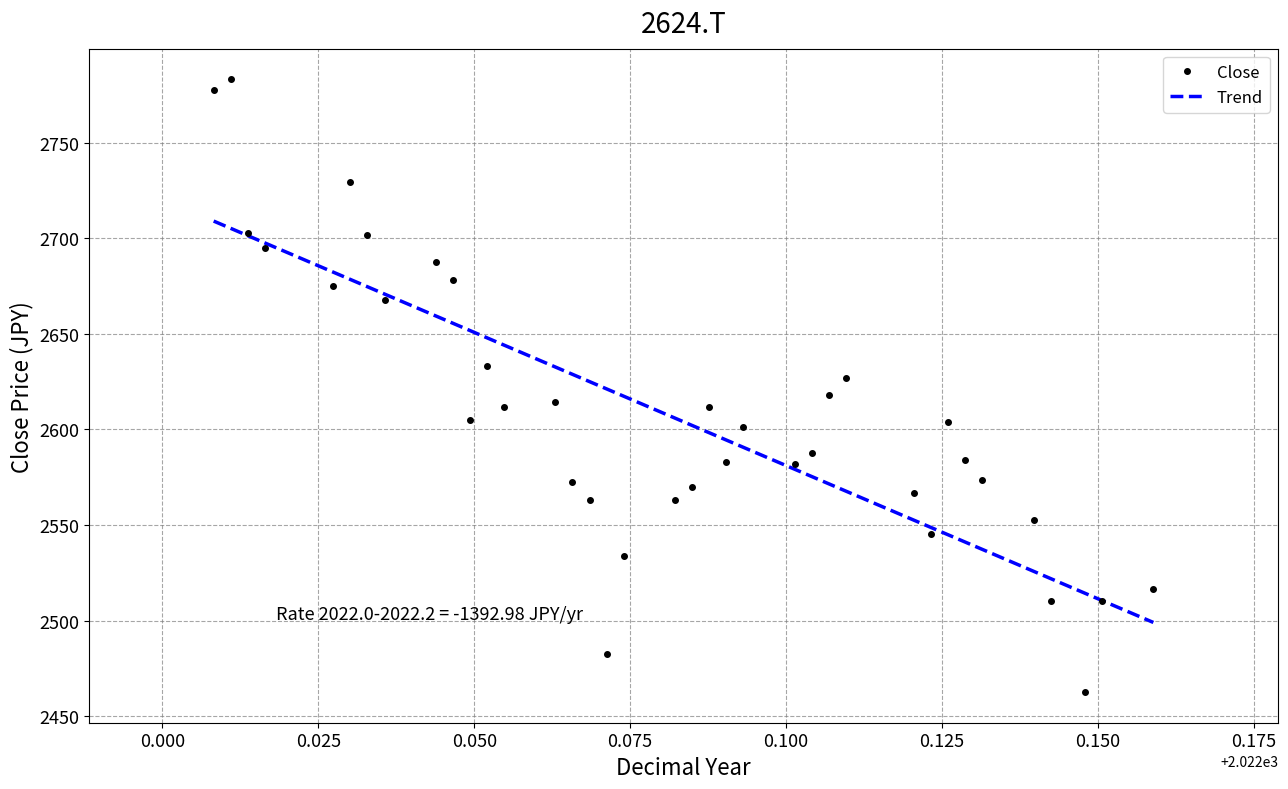

List the series in order of their peak value, lowest first.

Trend, Close